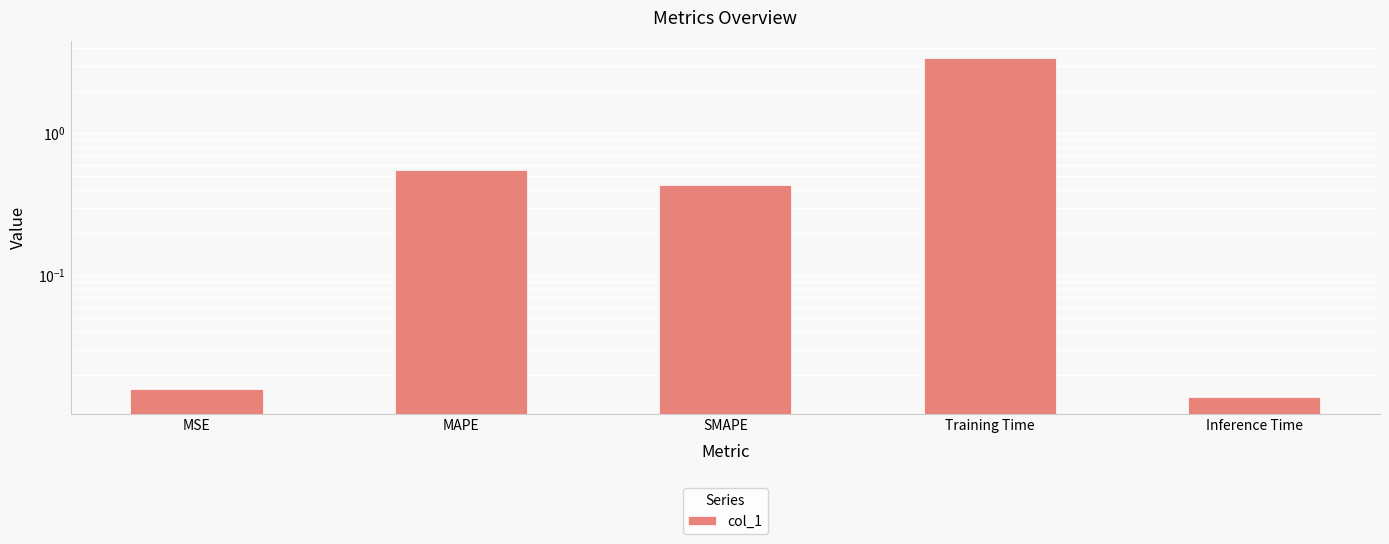

Between Training Time and MSE, which is larger?

Training Time